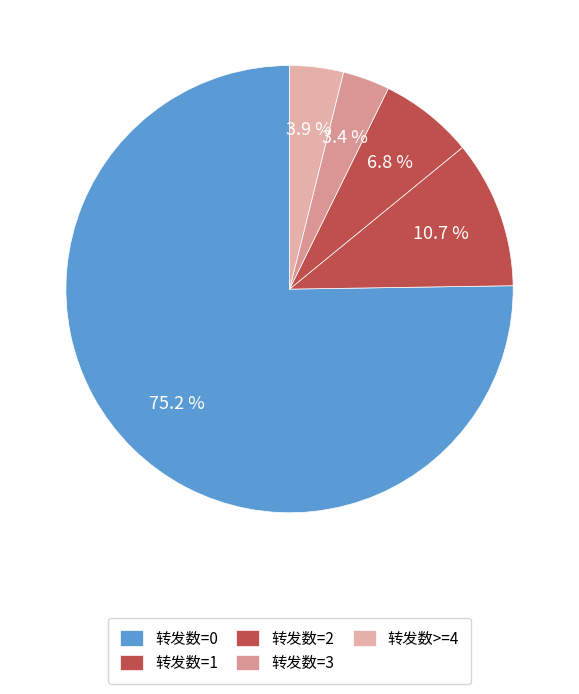

Combined, do 转发数>=4 and 转发数=1 account for over 50%?

No